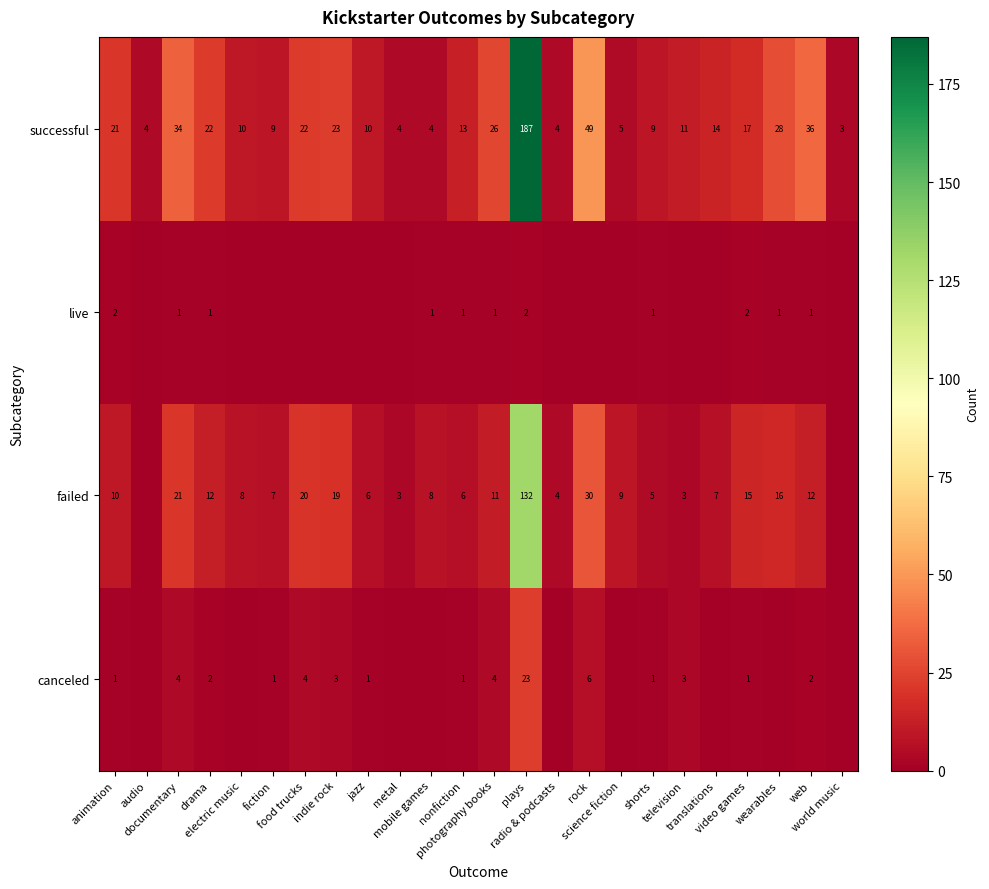

Is it true that canceled equals 4 at food trucks?

True